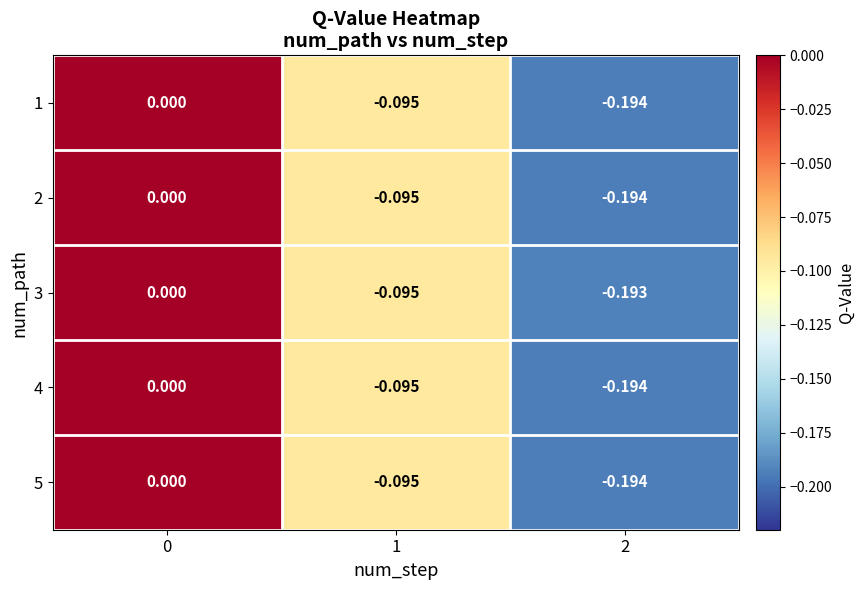

Is the value of 3 at 2 greater than the value of 2 at 1?

No